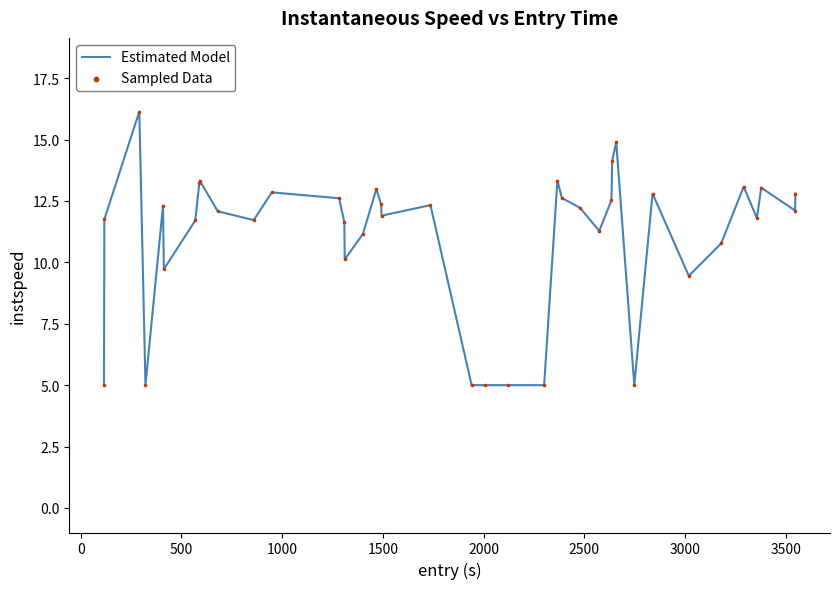

What is the difference between the maximum and minimum values?

11.1